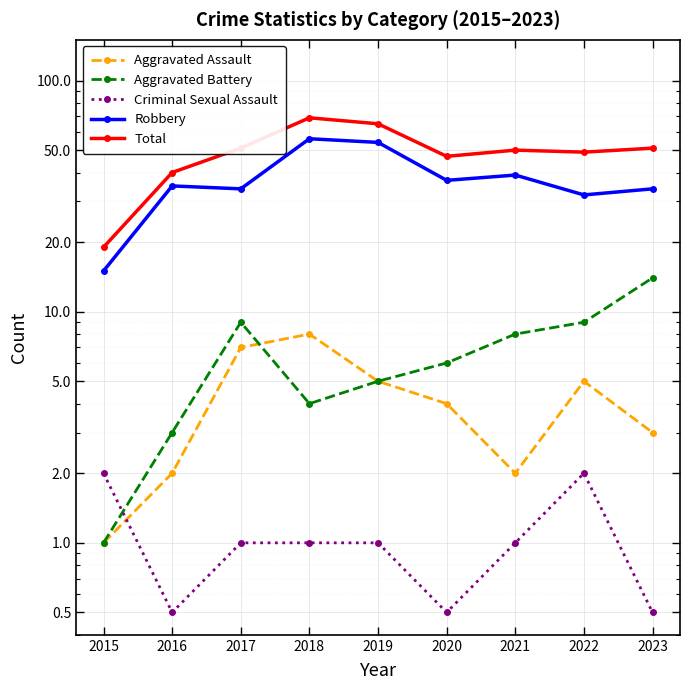

At which category does the chart reach its minimum across all series?

2016